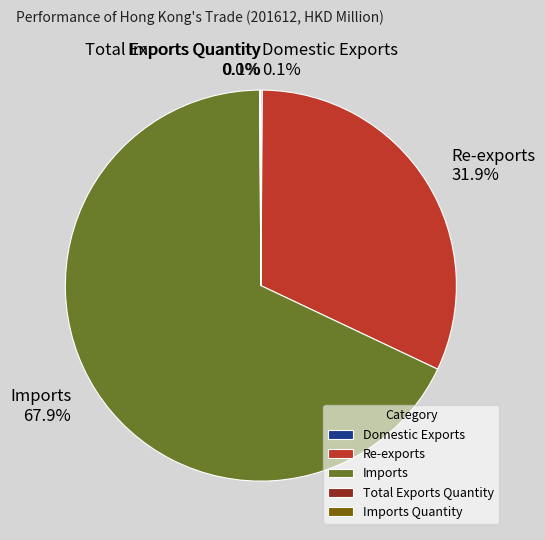

What is the largest slice in the pie chart?

Imports